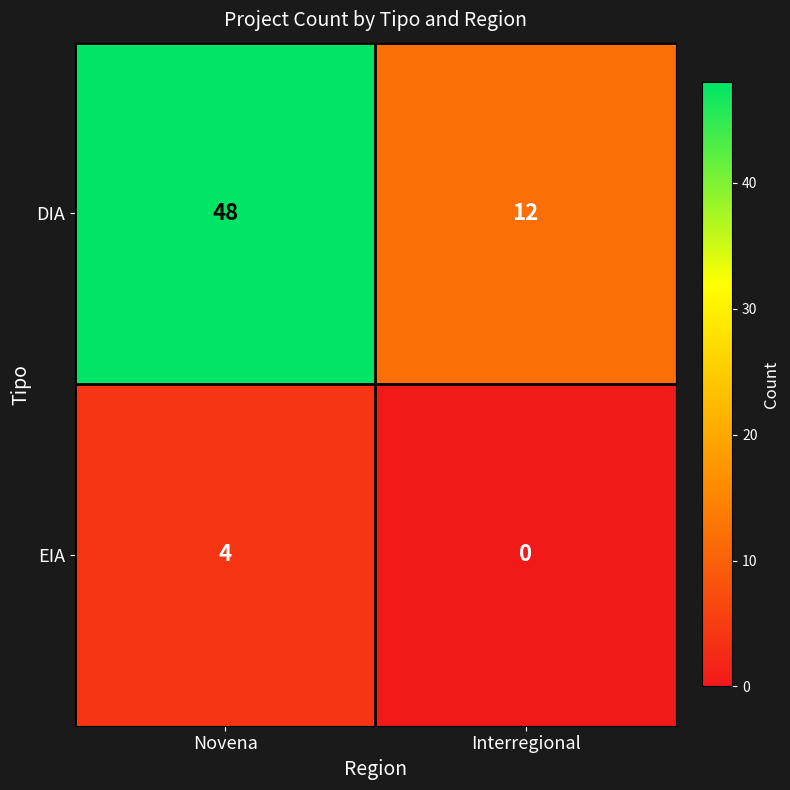

Which series has the widest spread of values?

DIA